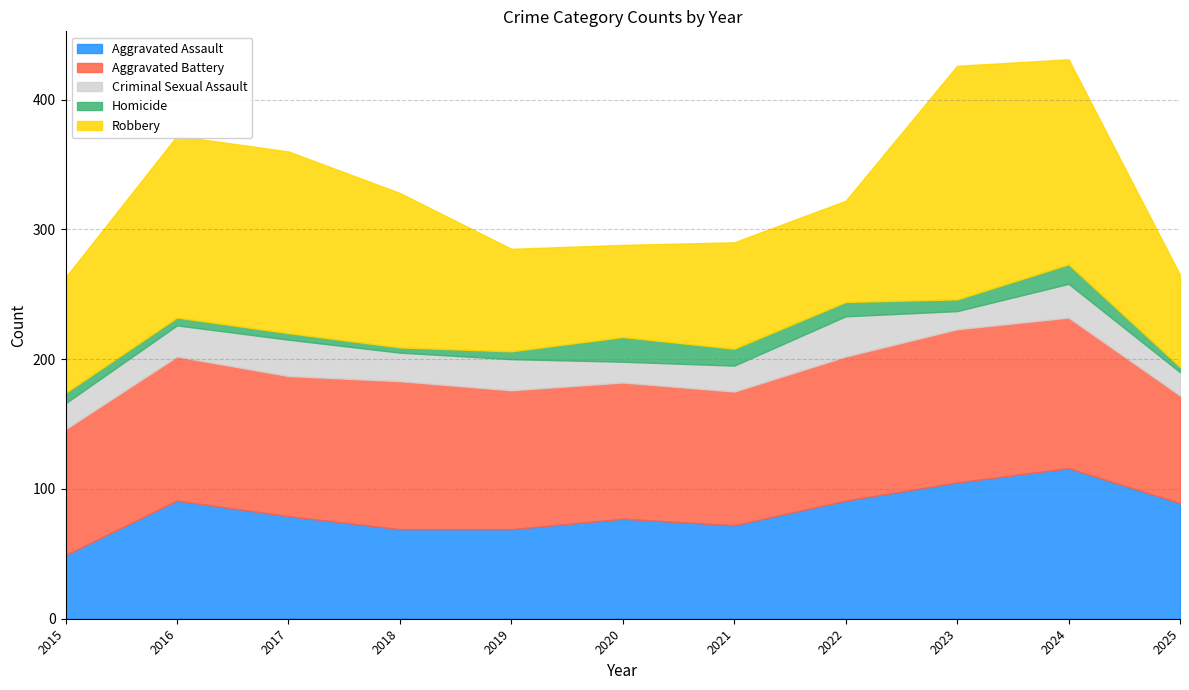

Reading left to right, what are all the values shown in this chart?

Aggravated Assault: 2015=49	2016=91	2017=79	2018=69	2019=69	2020=77	2021=72	2022=91	2023=105	2024=116	2025=89
Aggravated Battery: 2015=97	2016=111	2017=108	2018=114	2019=107	2020=105	2021=103	2022=111	2023=118	2024=116	2025=83
Criminal Sexual Assault: 2015=20	2016=24	2017=28	2018=22	2019=24	2020=16	2021=20	2022=31	2023=14	2024=26	2025=18
Homicide: 2015=8	2016=6	2017=5	2018=4	2019=6	2020=19	2021=13	2022=11	2023=9	2024=15	2025=4
Robbery: 2015=89	2016=140	2017=140	2018=119	2019=79	2020=71	2021=82	2022=78	2023=180	2024=158	2025=71